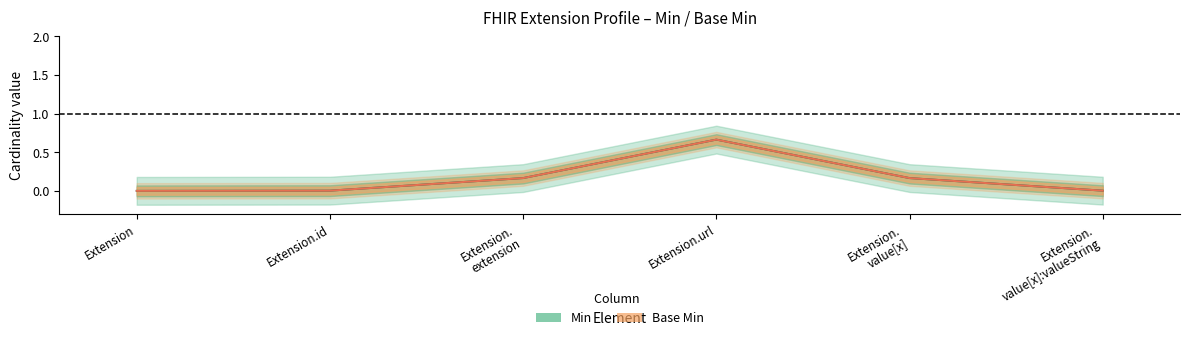

Reading left to right, what are all the values shown in this chart?

Min: Extension=0	Extension.id=0	Extension.extension=0	Extension.url=1	Extension.value[x]=0	Extension.value[x]:valueString=0
Base Min: Extension=0	Extension.id=0	Extension.extension=0	Extension.url=1	Extension.value[x]=0	Extension.value[x]:valueString=0